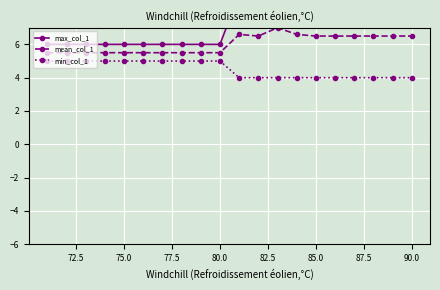

Is it true that mean_col_1 equals 9.2 at 80.0?

False